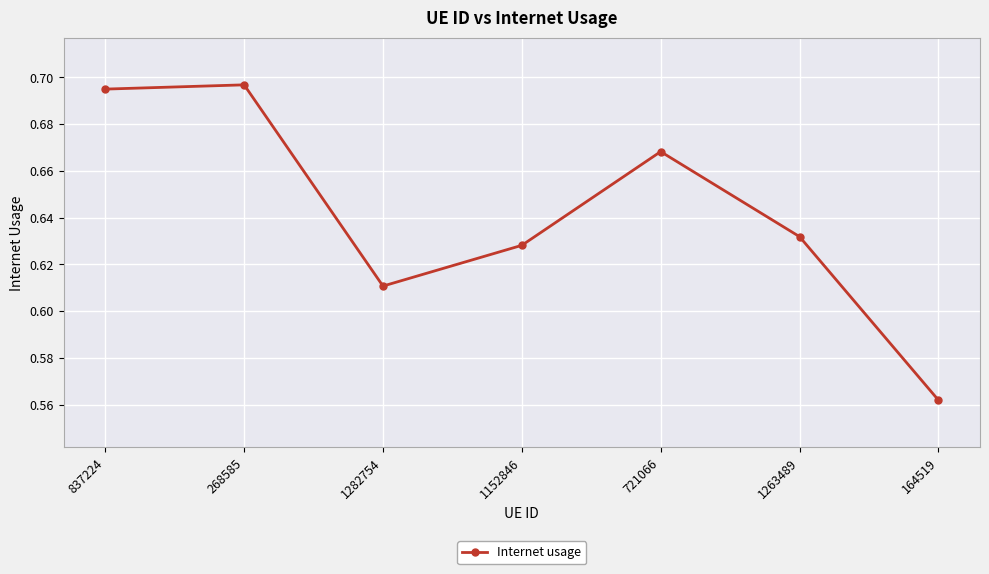

What is the sum of all values?

4.5